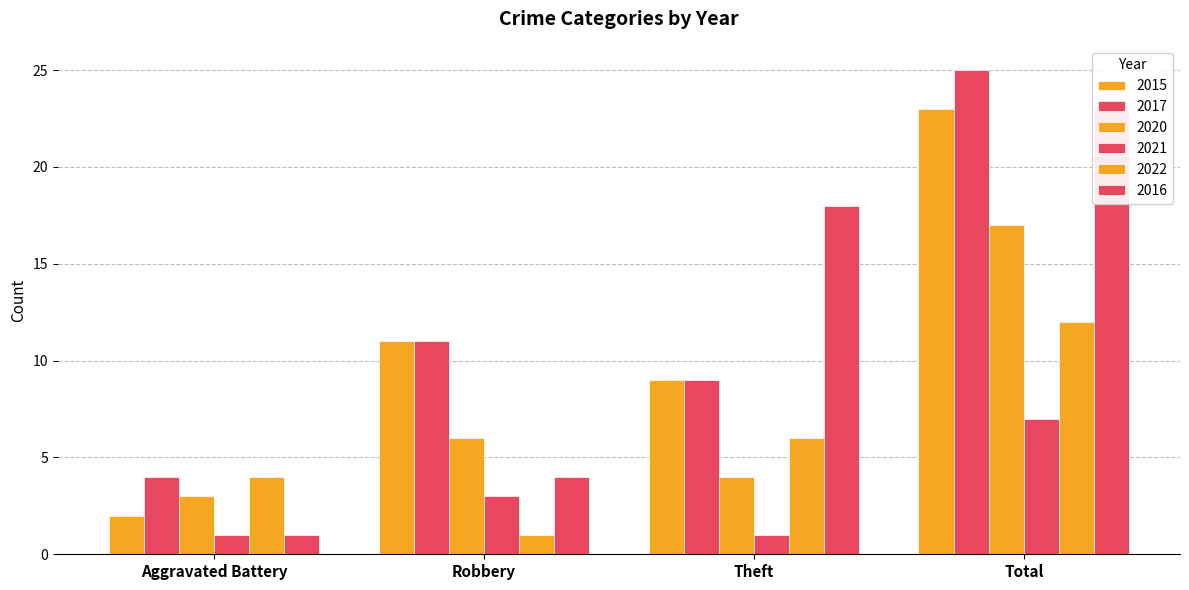

What is the label of the 2nd bar from the right?

Theft